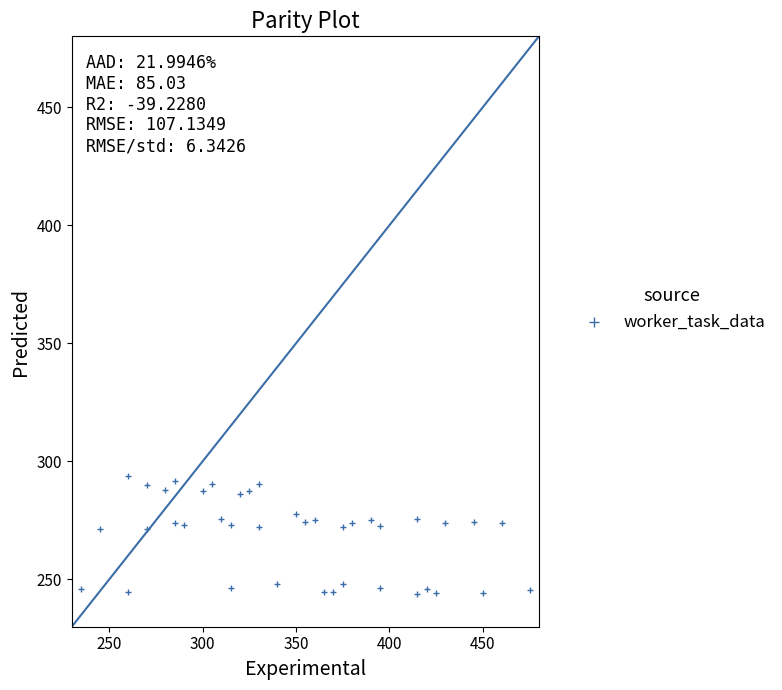

What is the range of Y values (max minus min)?

49.6